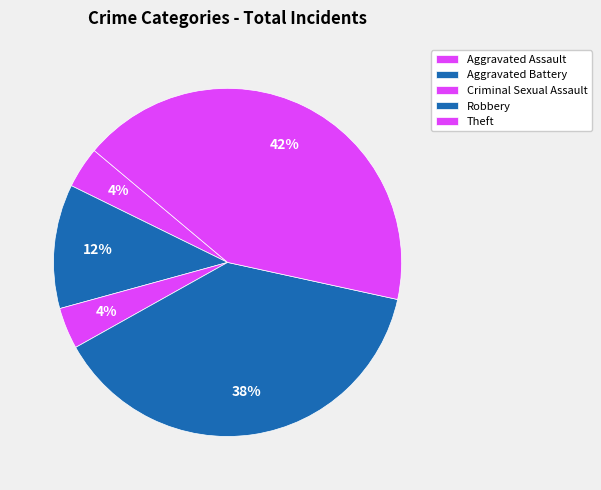

Between Theft and Criminal Sexual Assault, which is larger?

Theft